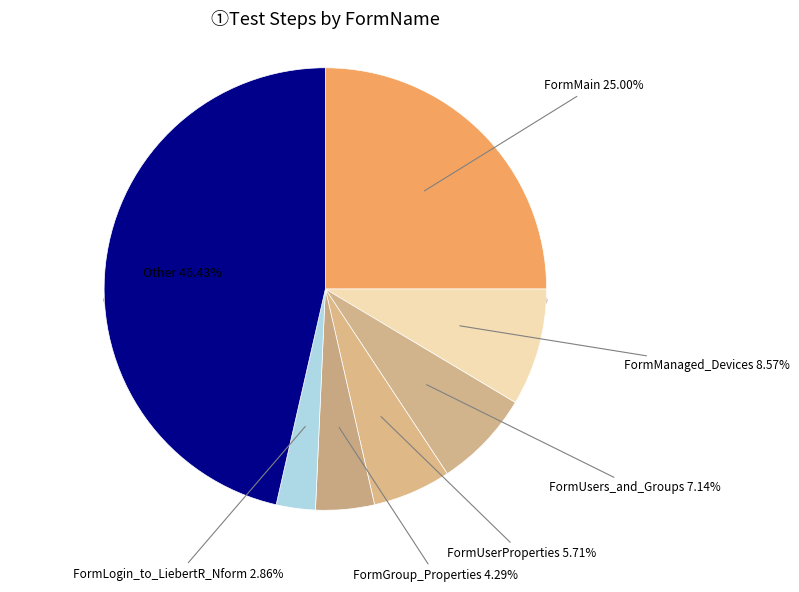

Is the sum of FormMain and Other greater than half?

Yes